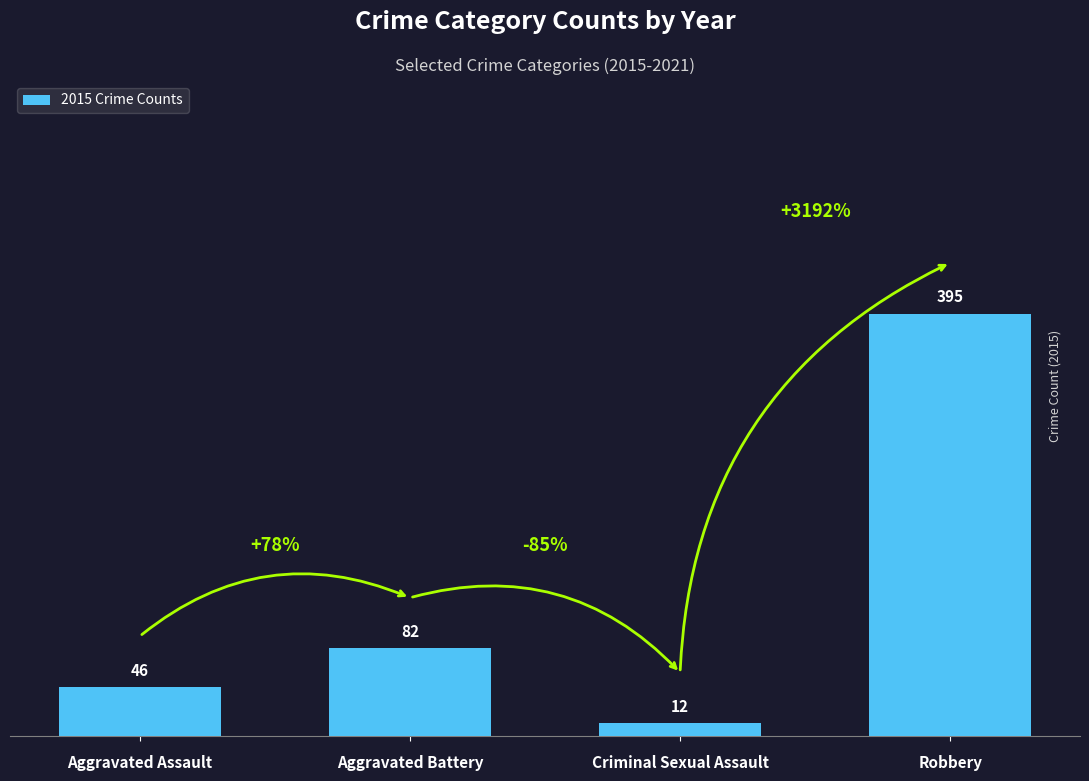

Where is the data nearest to the value 203?

Aggravated Battery